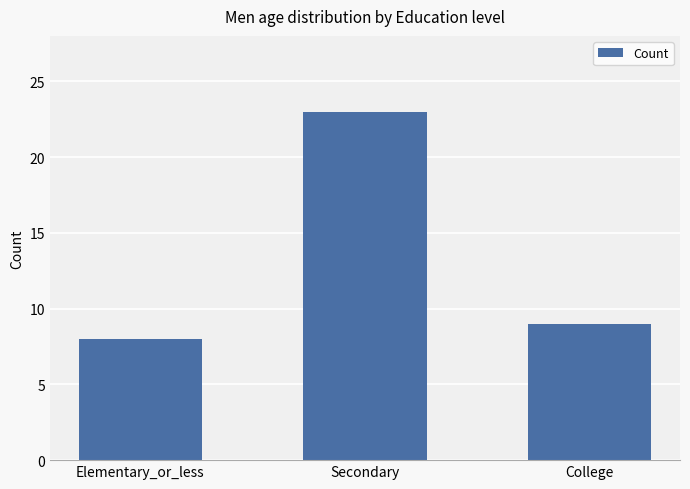

Approximately how many times larger is the value at Secondary compared to Elementary_or_less?

2.9